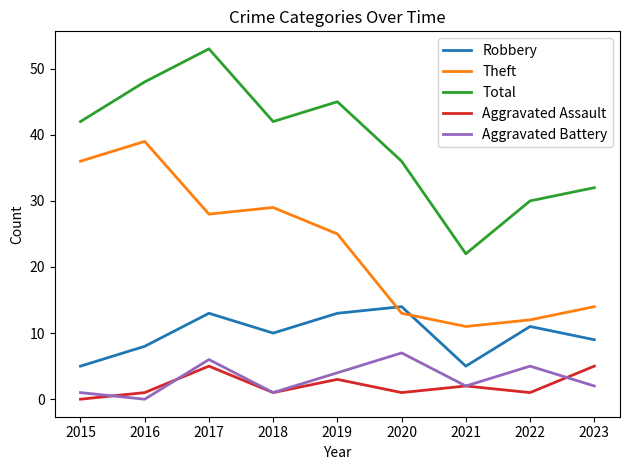

In Total, how many points are higher than both neighbors (excluding endpoints)?

2